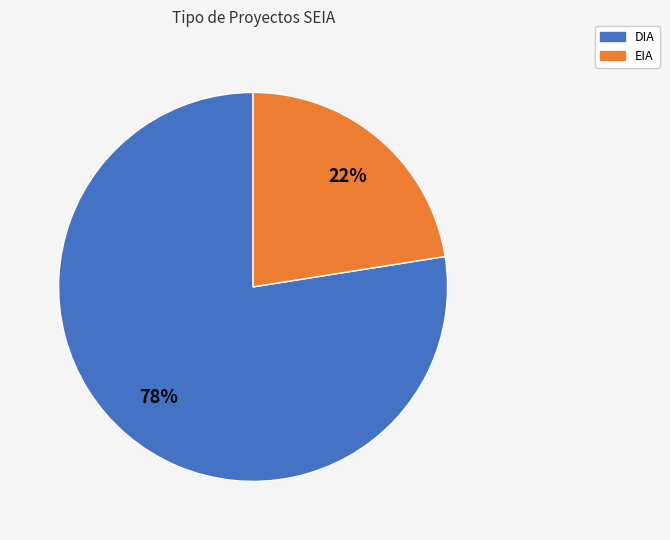

Is EIA the majority of the pie?

No